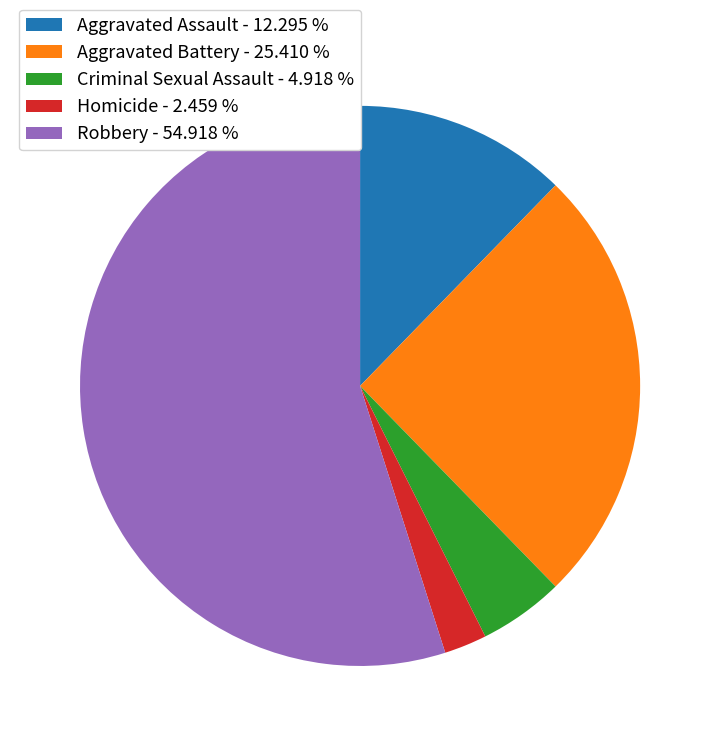

Is it true that Aggravated Battery is 14% of the pie?

False